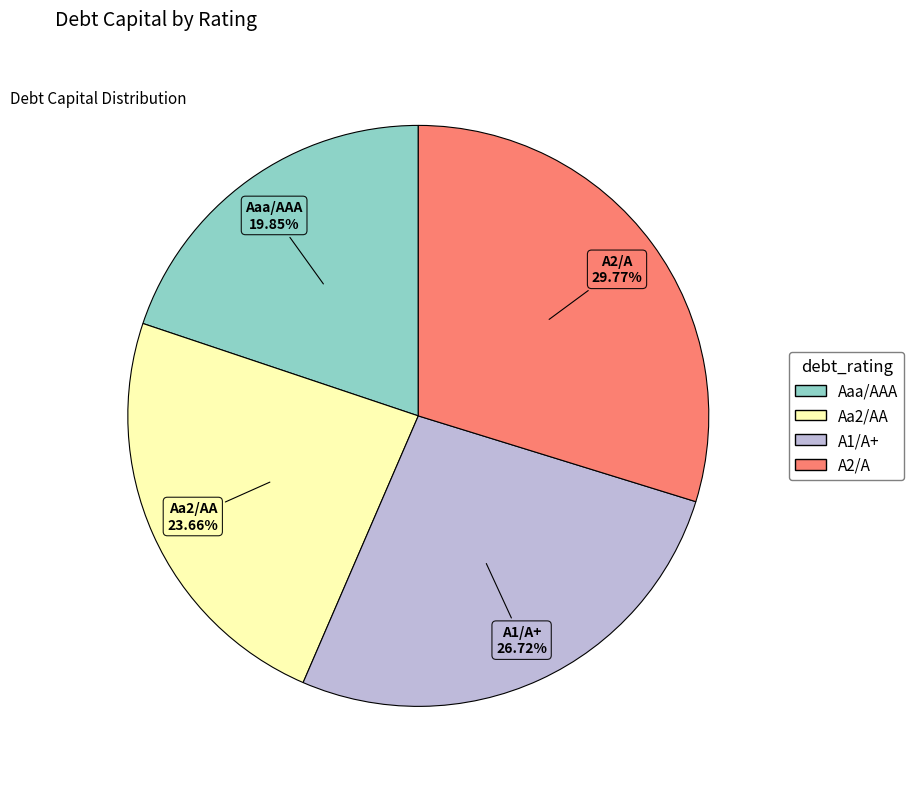

Which slice is the largest?

A2/A